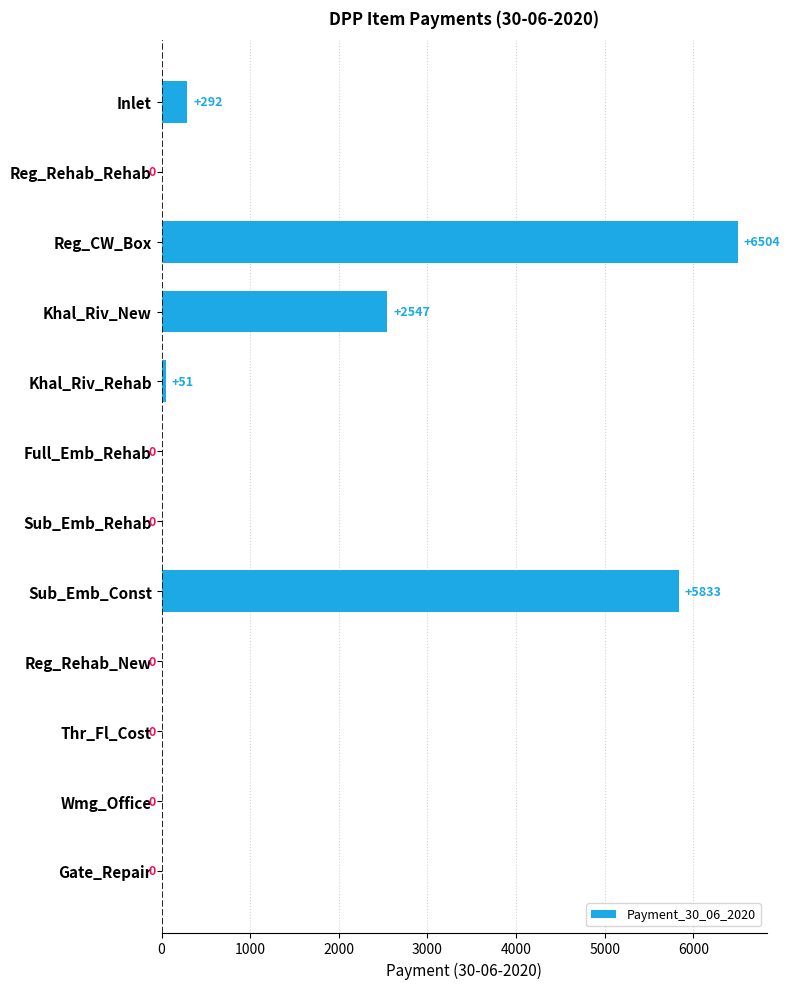

Which has a higher value, Reg_CW_Box or Wmg_Office?

Reg_CW_Box